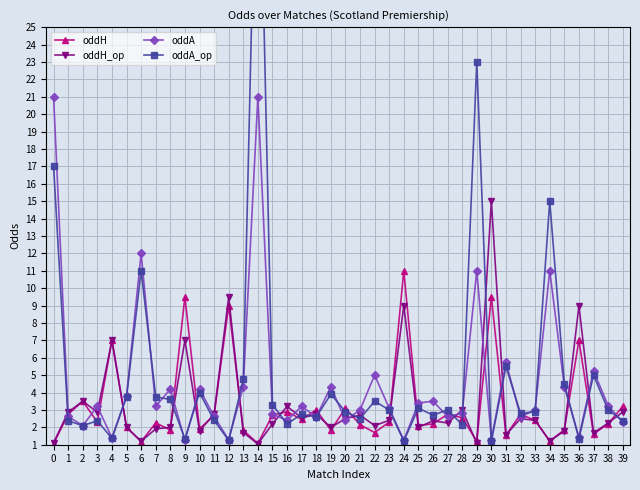

Which series has the largest total across all categories?

oddA_op